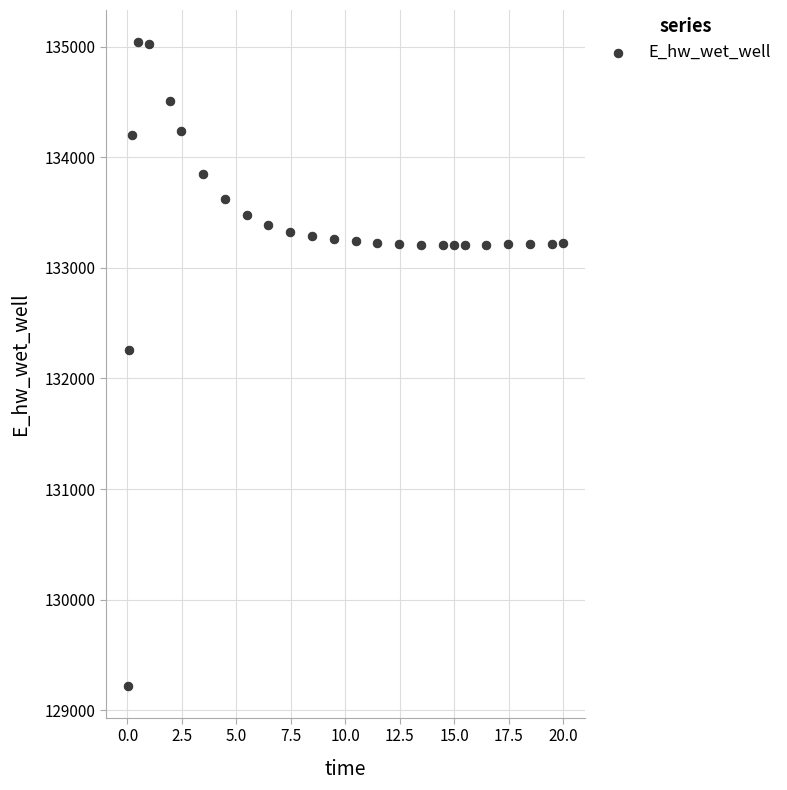

What Y value in the scatter plot is closest to 132132?

132259.6